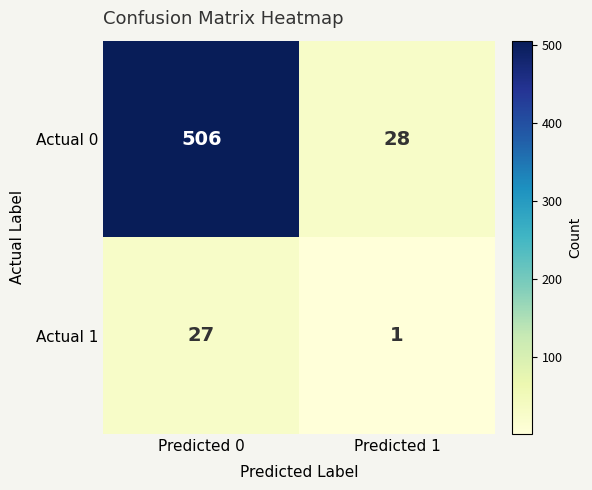

At which category does the chart reach its peak across all series?

Predicted 0